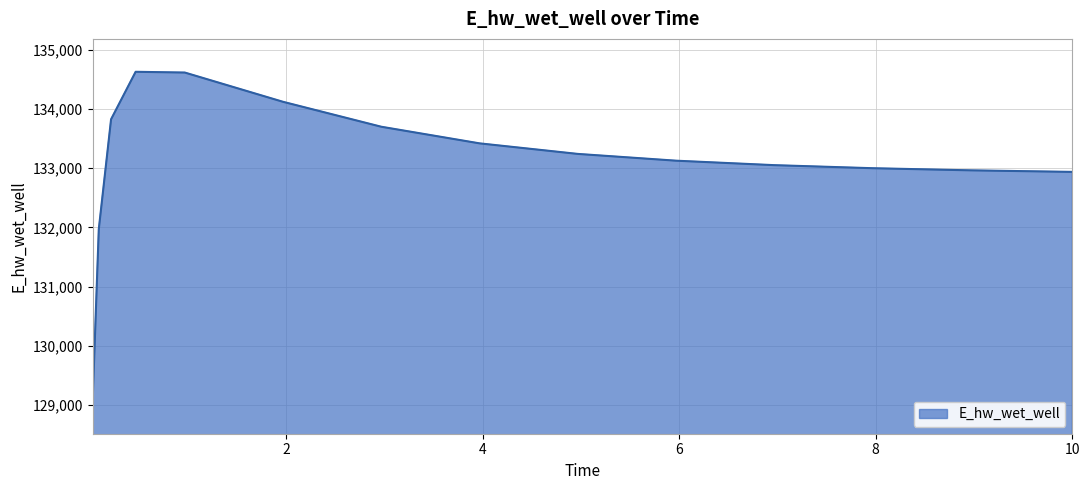

What is the average value?

133107.1